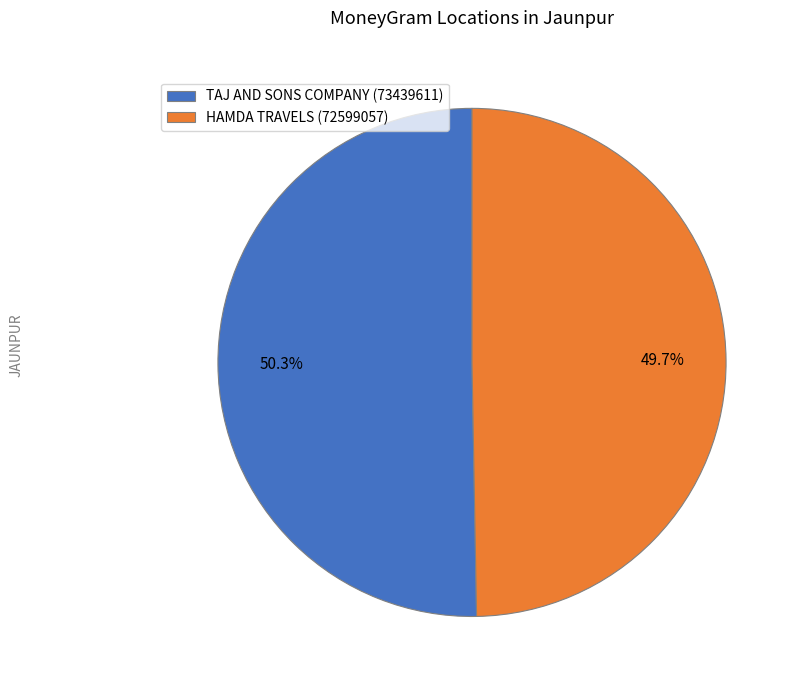

To the nearest percent, what portion does TAJ AND SONS COMPANY represent?

50%